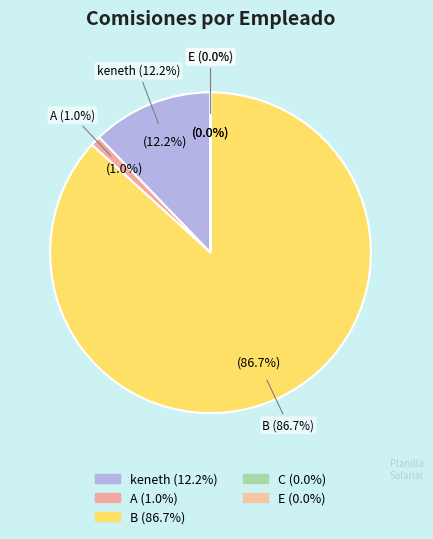

What is the largest slice in the pie chart?

B